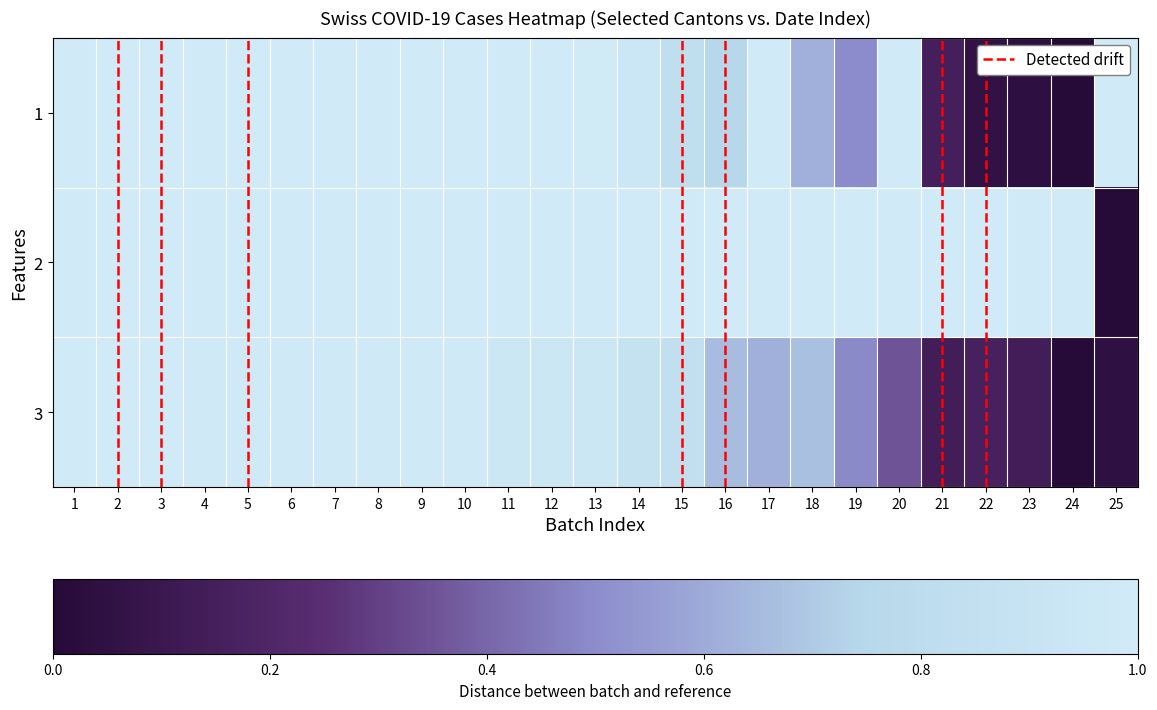

At which category is the sum across all series the highest?

1